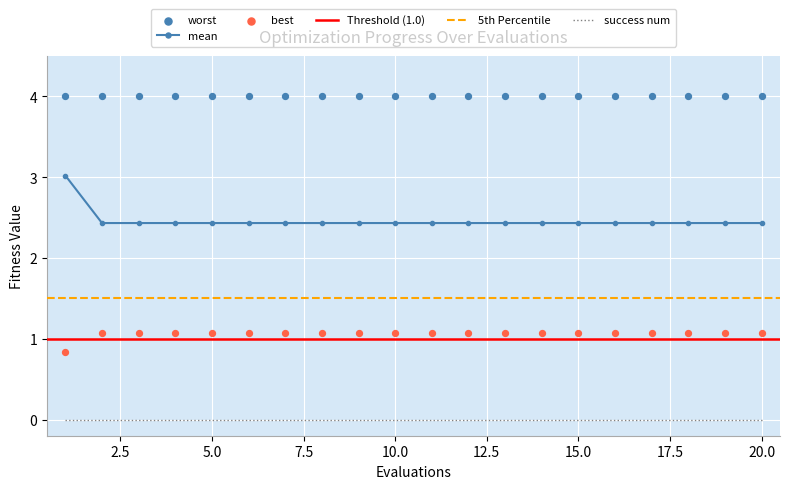

Which series reaches the minimum Y coordinate?

best